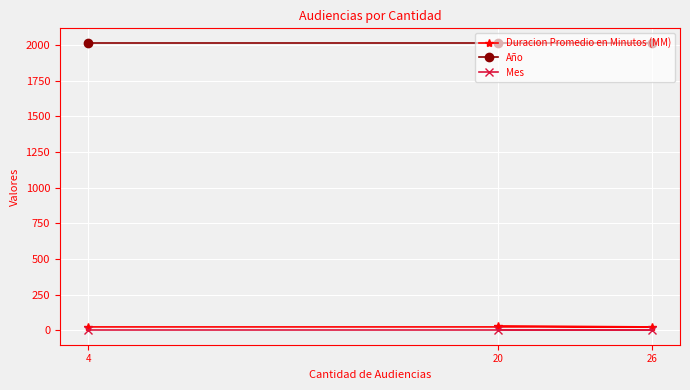

What position from the left is 4?

1